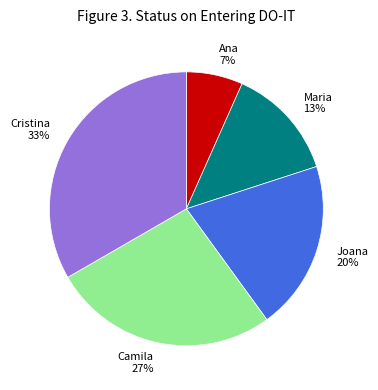

Combined, do Camila and Joana account for over 50%?

No